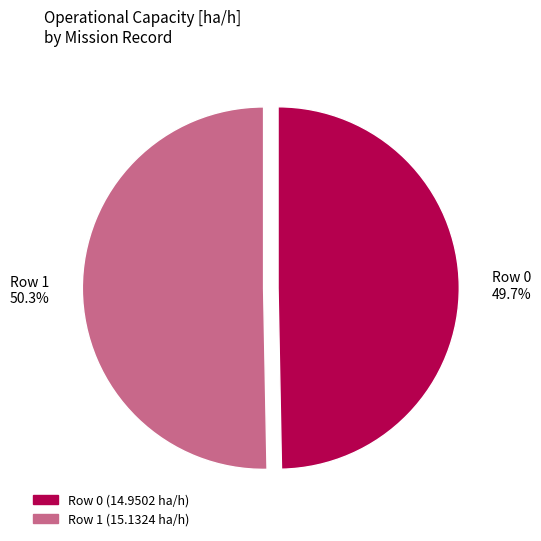

Which category has the smallest portion of the pie?

Row 0